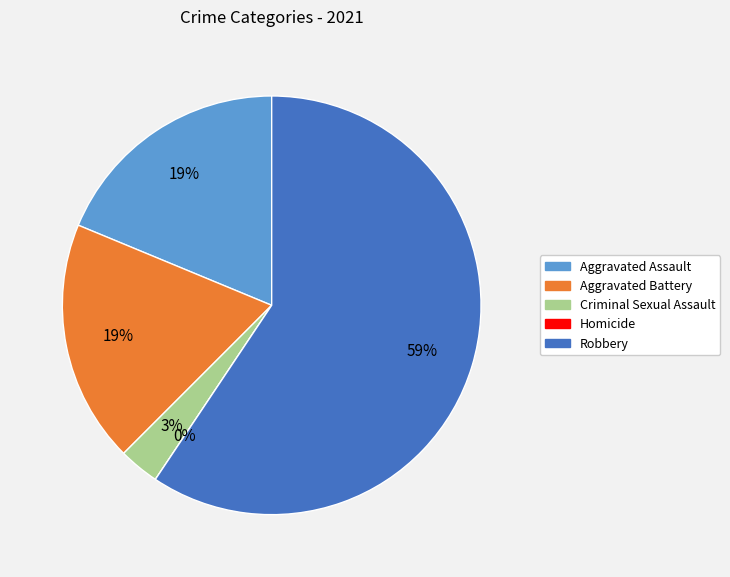

To the nearest percent, what is the combined percentage of Homicide and Criminal Sexual Assault?

3%